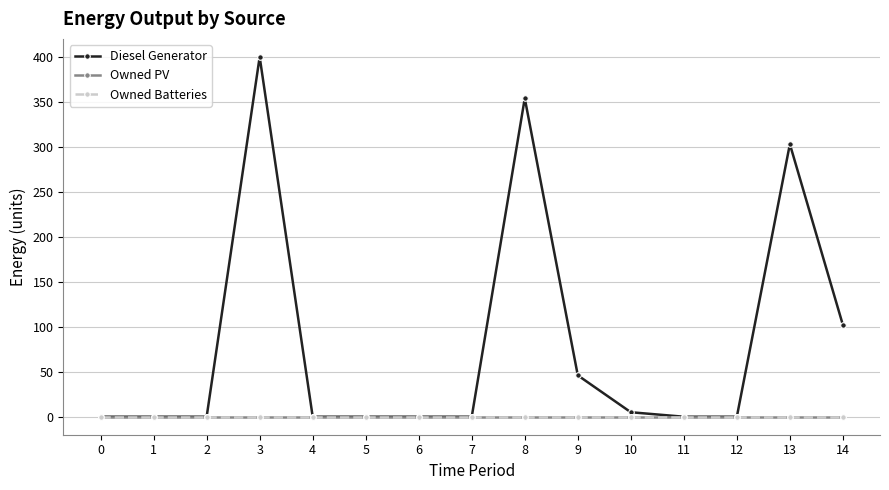

The value of Diesel Generator at 1 is 161. True or false?

False